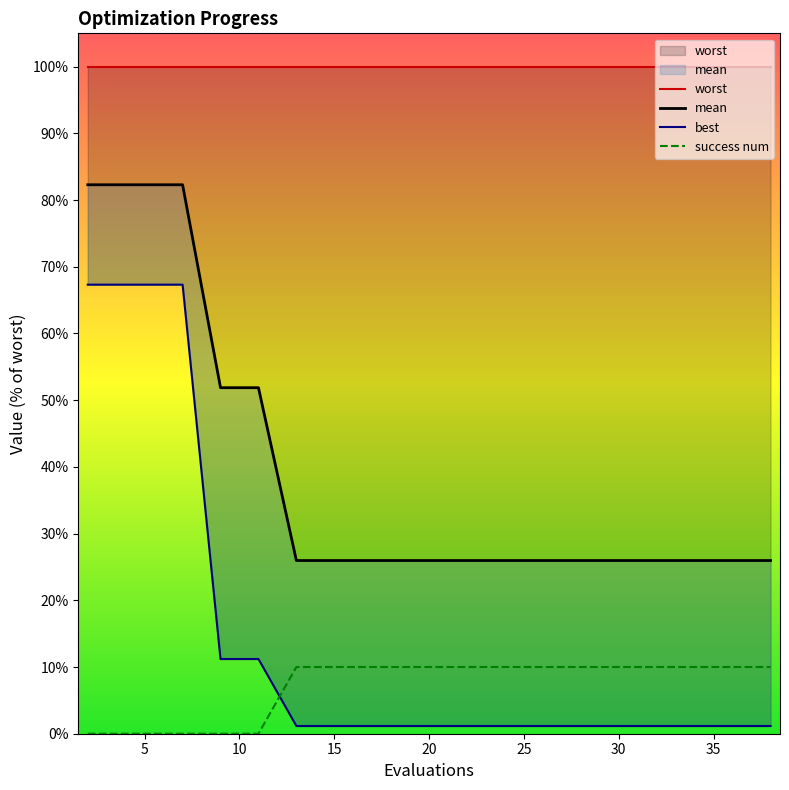

True or false: success num has a value of 6 at 20.

False